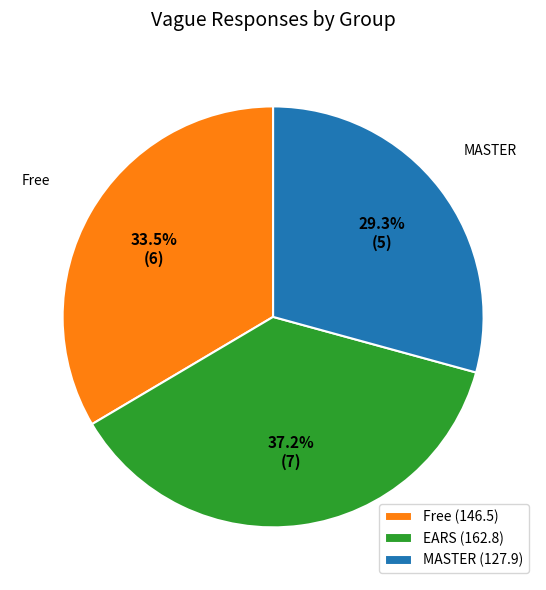

To the nearest percent, what is the average slice percentage?

33%